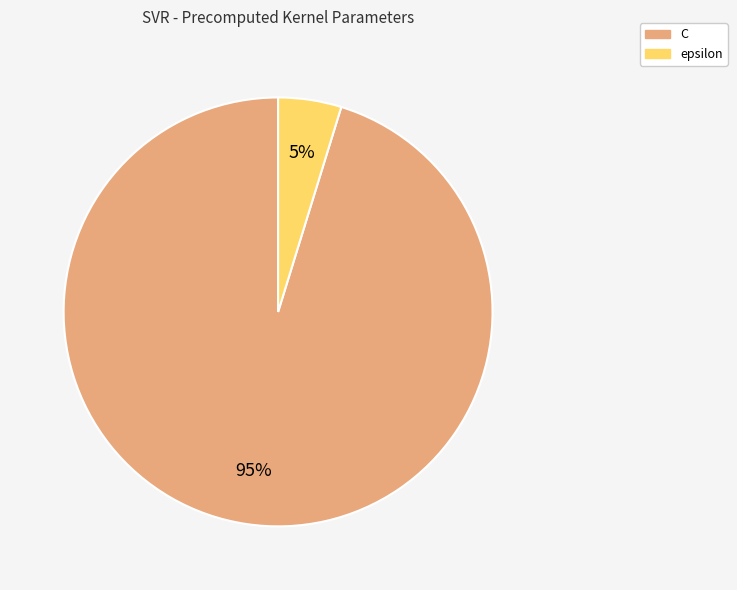

Which slice is the smallest?

epsilon